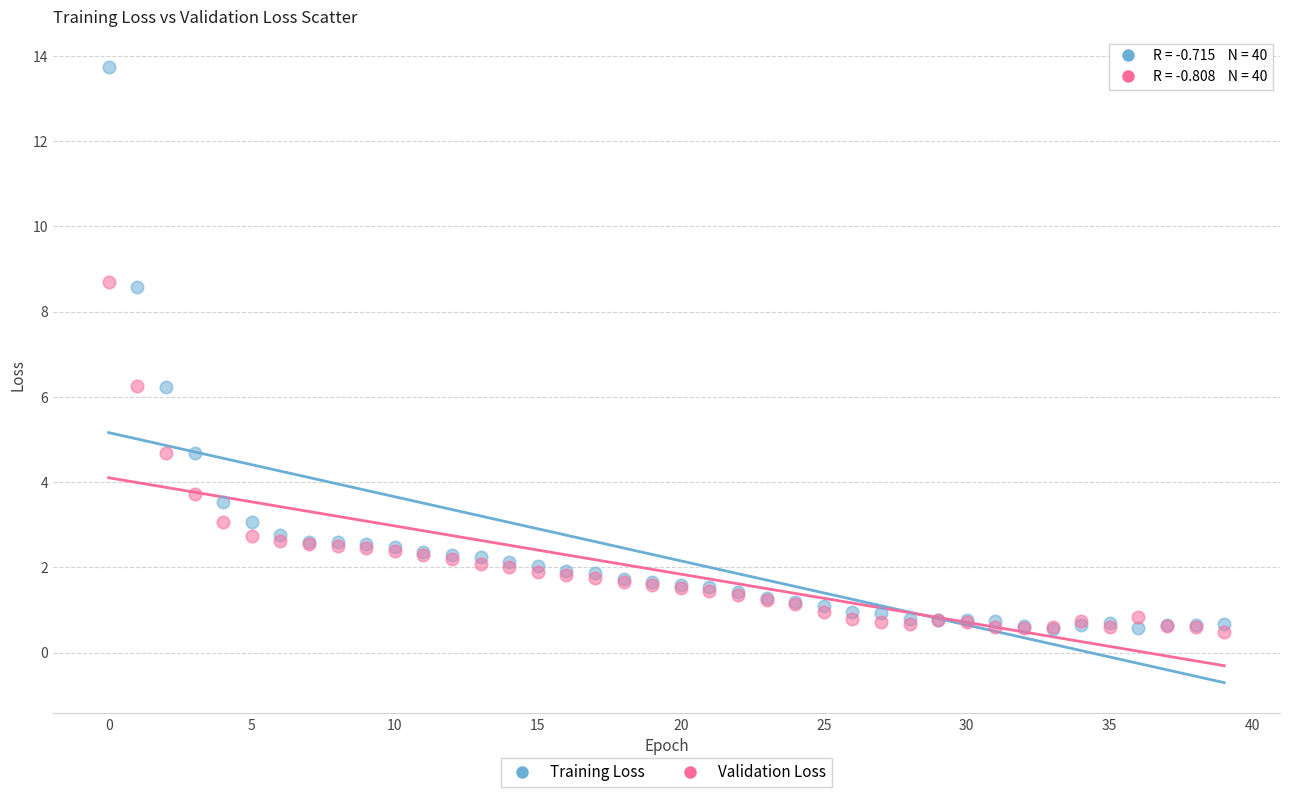

In the Validation Loss series, what Y value is closest to 4?

3.7